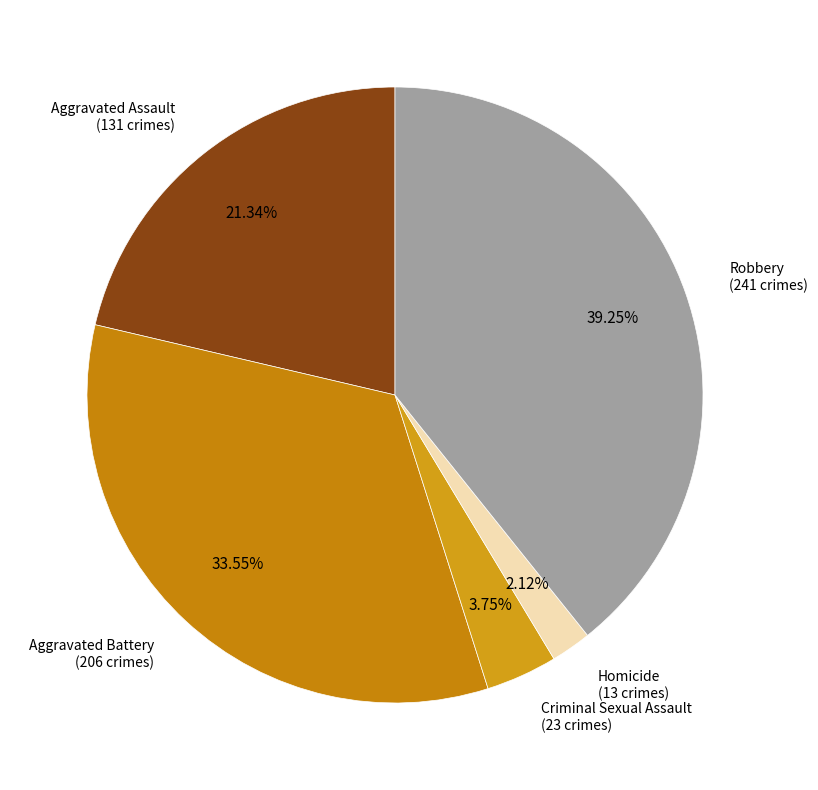

Count the number of slices in the pie.

5